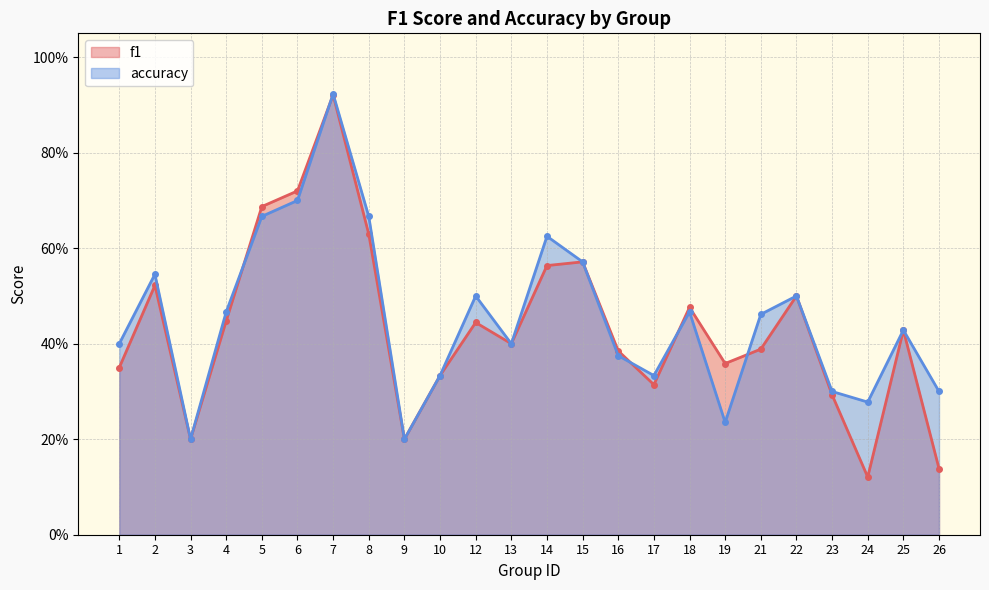

Reading right to left, list all the values displayed in this chart.

f1: 26=0.1	25=0.4	24=0.1	23=0.3	22=0.5	21=0.4	19=0.4	18=0.5	17=0.3	16=0.4	15=0.6	14=0.6	13=0.4	12=0.4	10=0.3	9=0.2	8=0.6	7=0.9	6=0.7	5=0.7	4=0.4	3=0.2	2=0.5	1=0.3
accuracy: 26=0.3	25=0.4	24=0.3	23=0.3	22=0.5	21=0.5	19=0.2	18=0.5	17=0.3	16=0.4	15=0.6	14=0.6	13=0.4	12=0.5	10=0.3	9=0.2	8=0.7	7=0.9	6=0.7	5=0.7	4=0.5	3=0.2	2=0.5	1=0.4